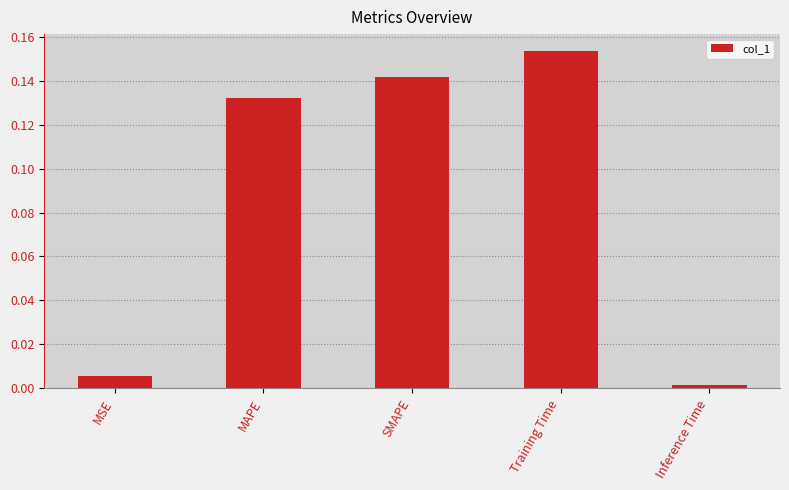

At which category does the chart reach its minimum across all series?

Inference Time